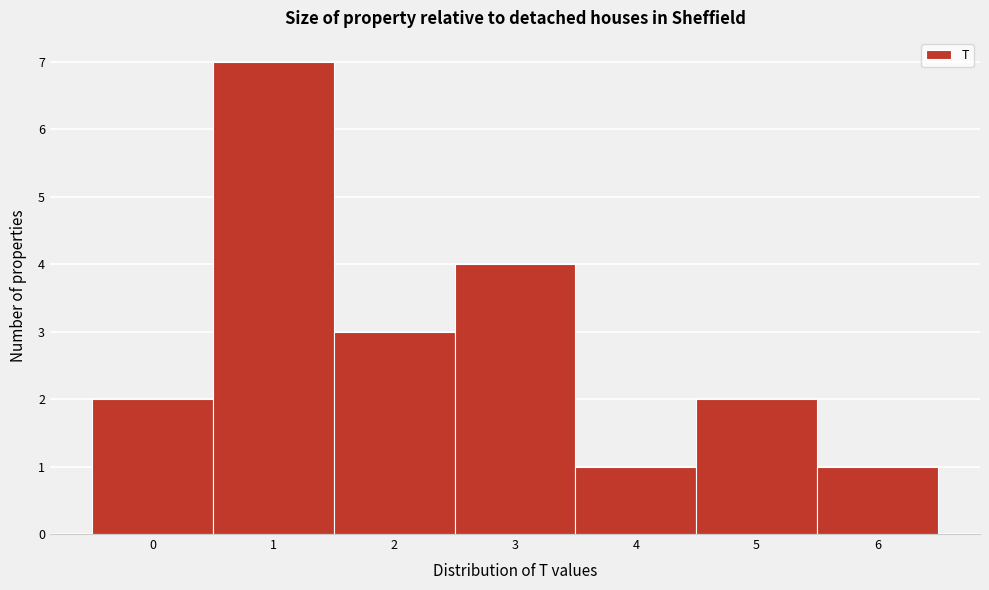

Reading left to right, what are all the values shown in this chart?

0=2	1=7	2=3	3=4	4=1	5=2	6=1